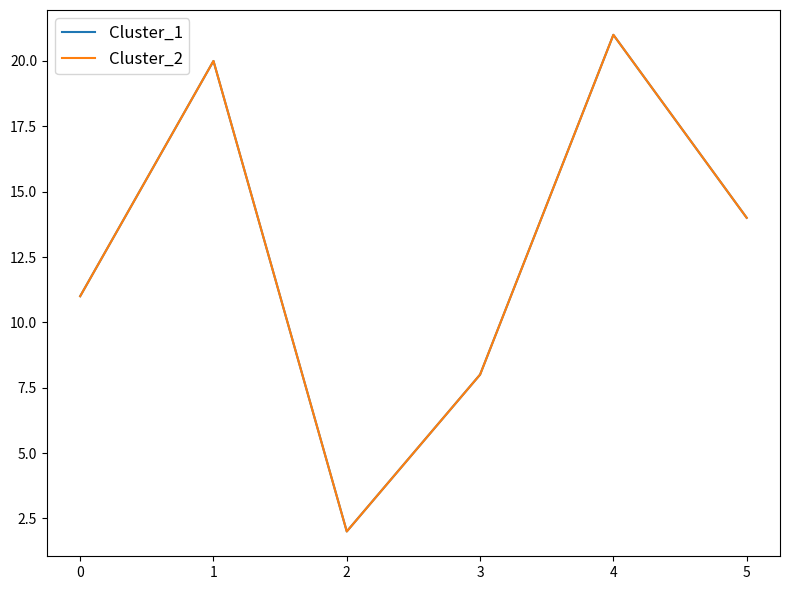

True or false: Cluster_2 and Cluster_1 cross at least once.

False